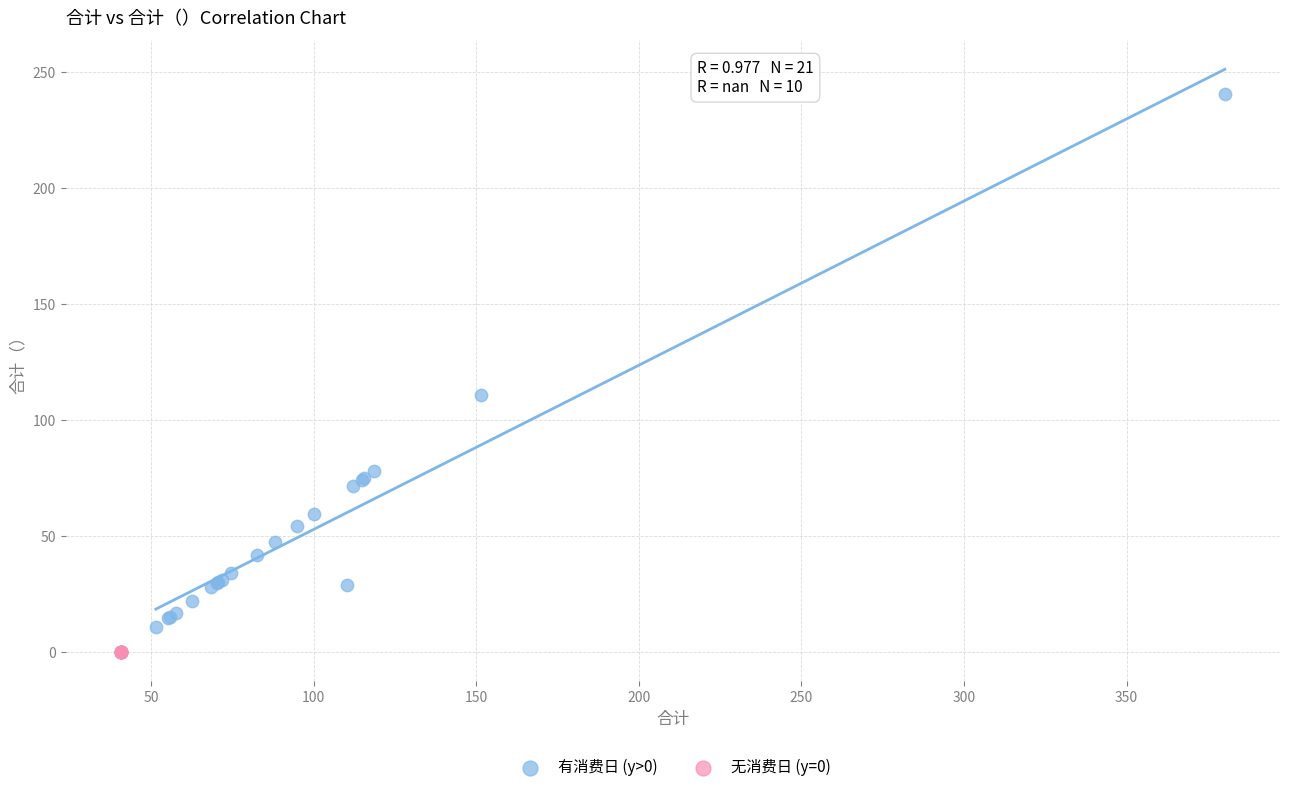

What are all the series names shown in the legend?

有消费日 (y>0), 无消费日 (y=0)